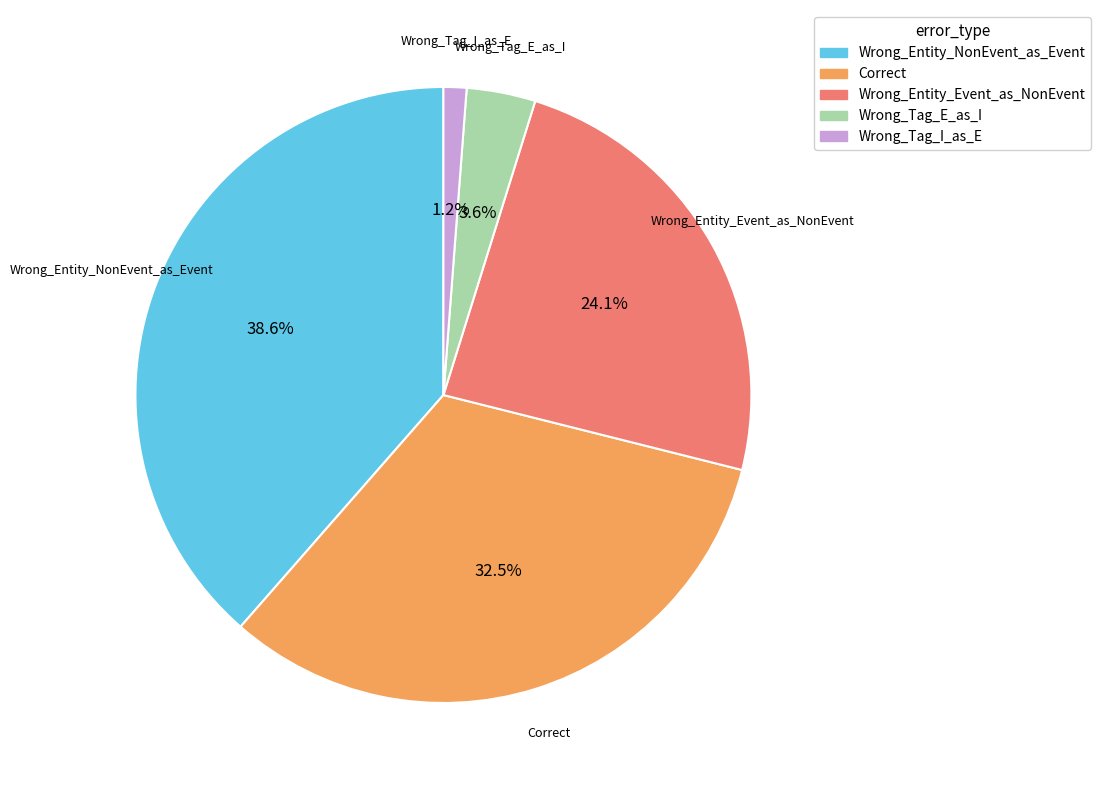

To the nearest percent, what portion does Wrong_Tag_I_as_E represent?

1%